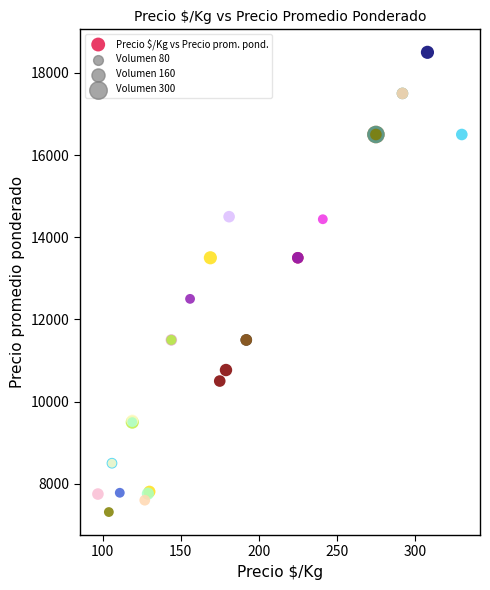

What Y value in the scatter plot is closest to 12906?

12500